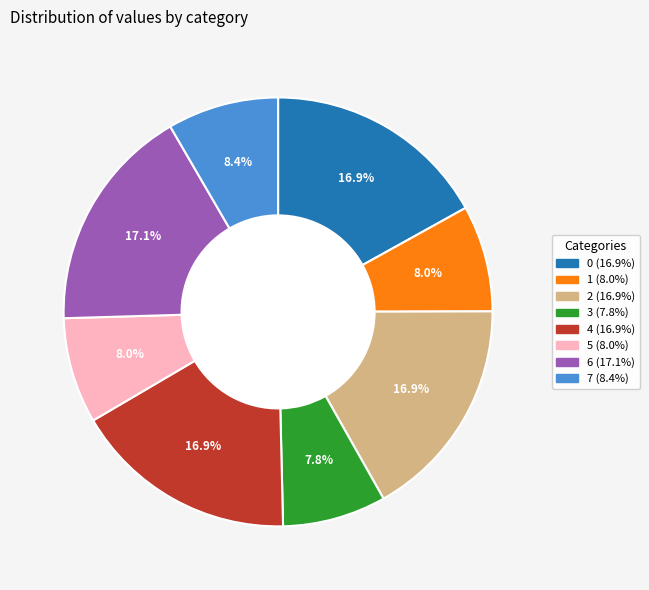

What is the ratio of the value at 3 to the value at 2?

0.5